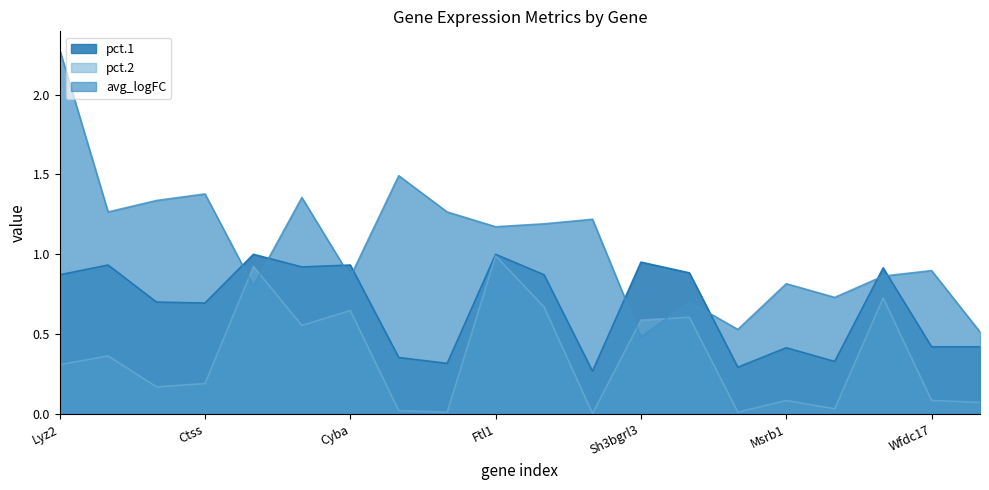

How many series are shown in this chart?

3